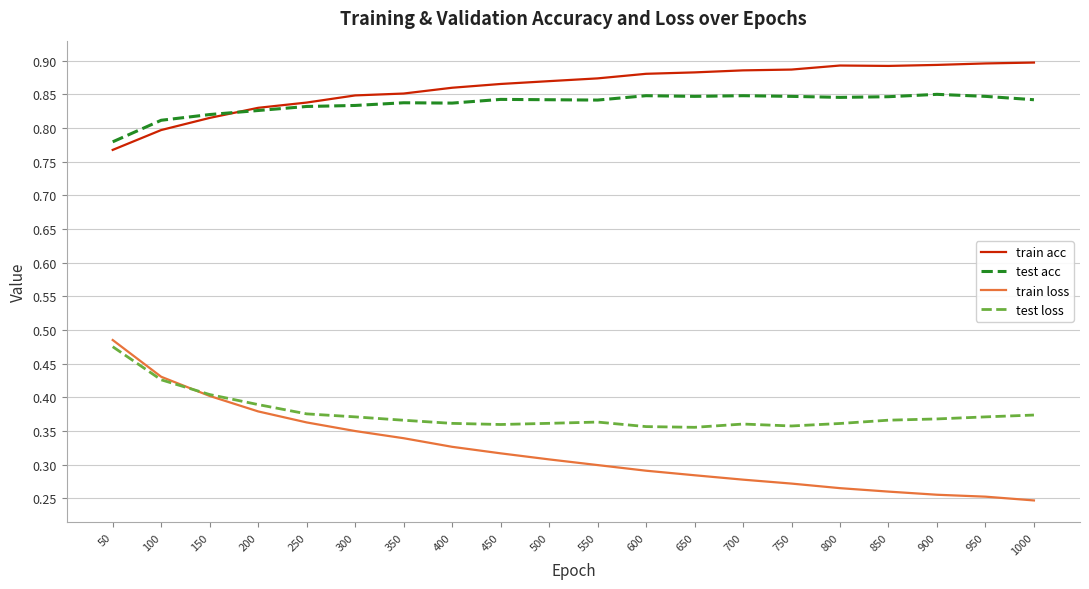

True or false: test acc and test loss cross at least once.

False